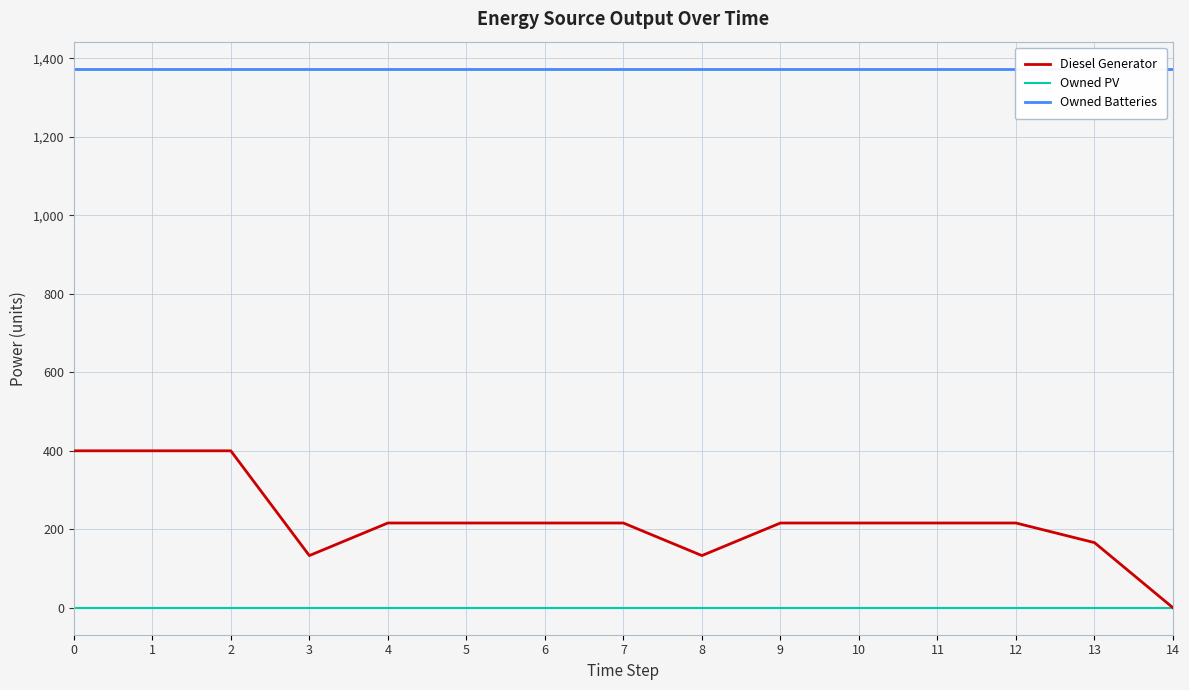

At 3, list the series in order from largest to smallest.

Owned Batteries, Diesel Generator, Owned PV